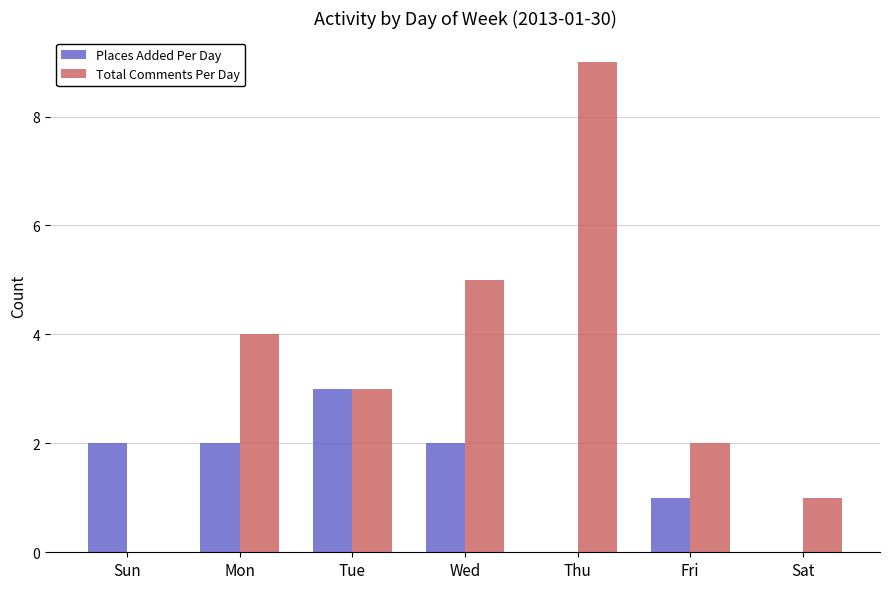

At which category is the sum across all series the highest?

Thu